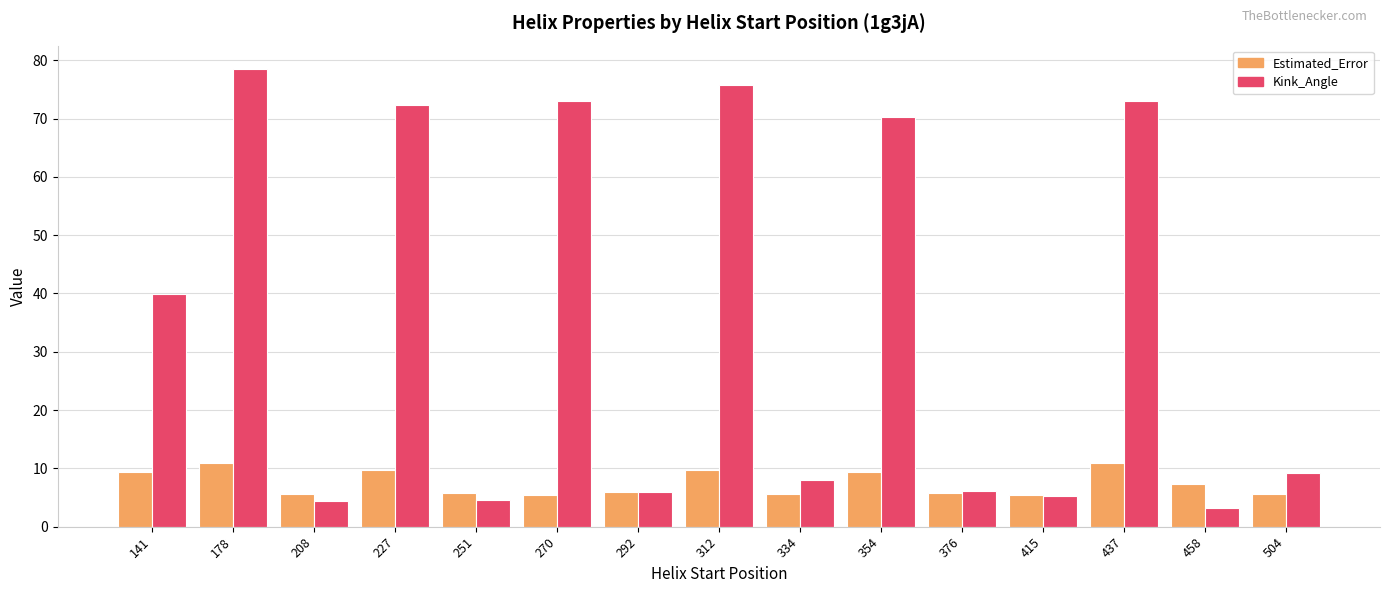

What is the smallest value displayed?

3.1